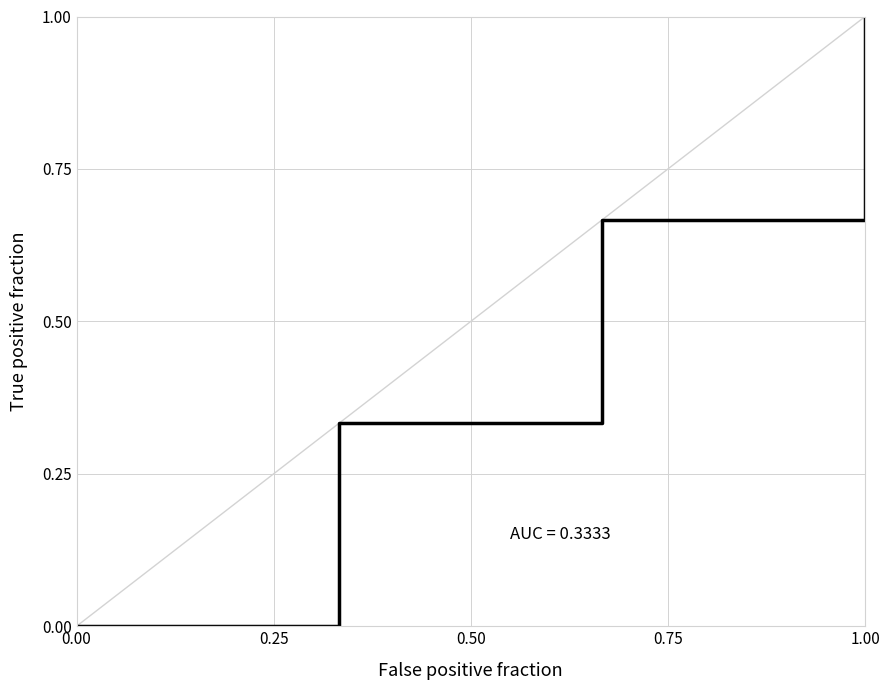

How many values are above zero?

3